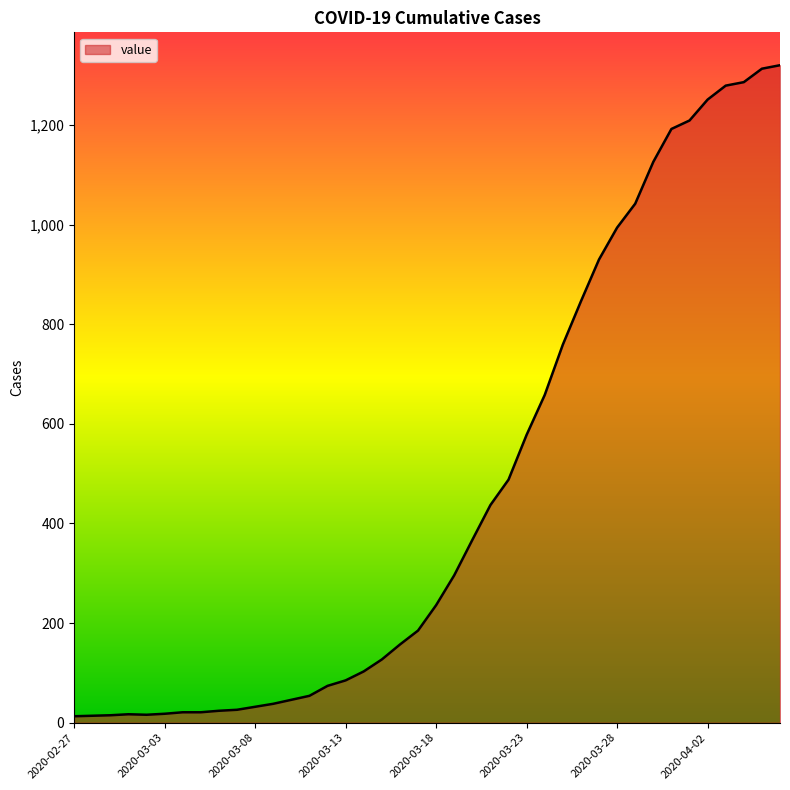

What is the difference between the maximum and minimum values?

1307